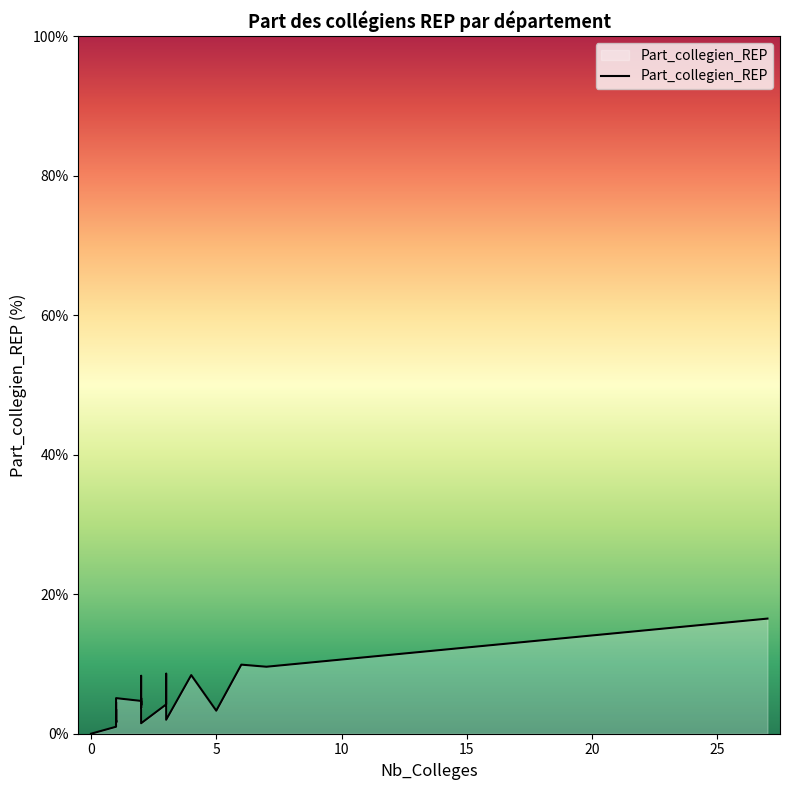

Is it true that the value at 2 is 2.3?

False